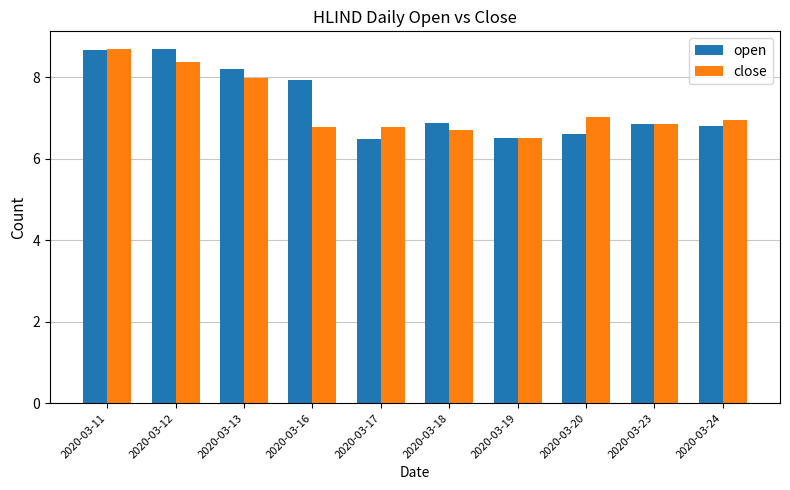

The value of close at 2020-03-18 is 6.7. True or false?

True